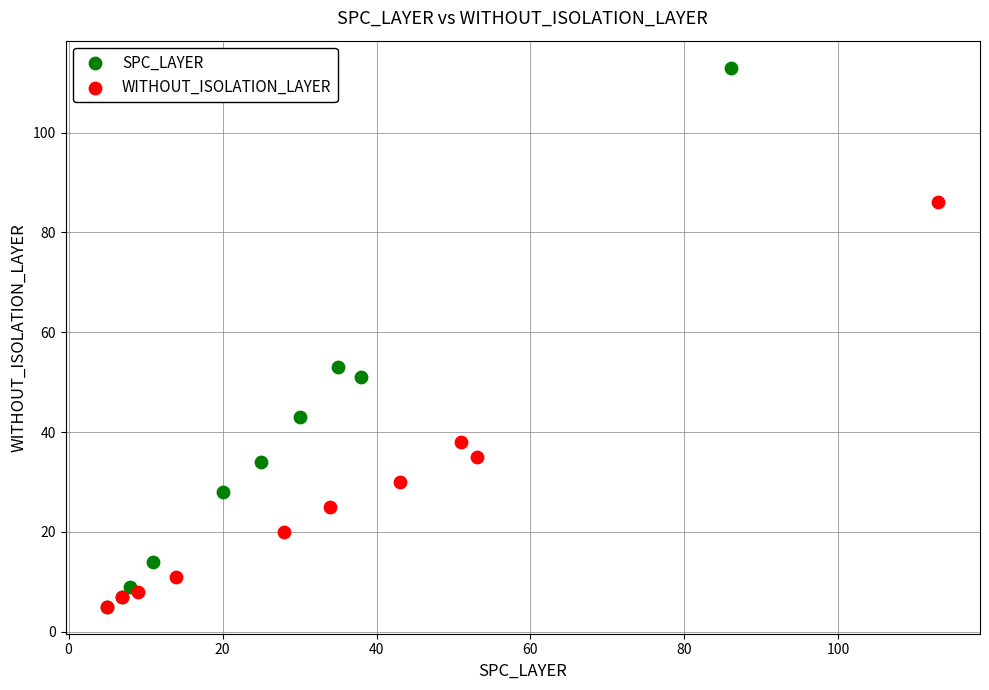

Which series has the widest spread of Y values?

SPC_LAYER